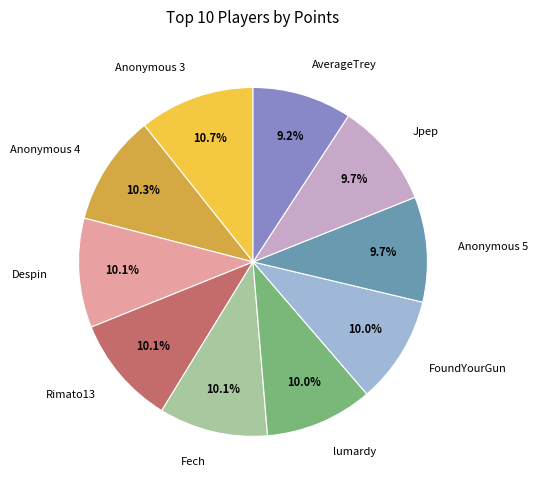

True or false: Rimato13 accounts for 17% of the total.

False